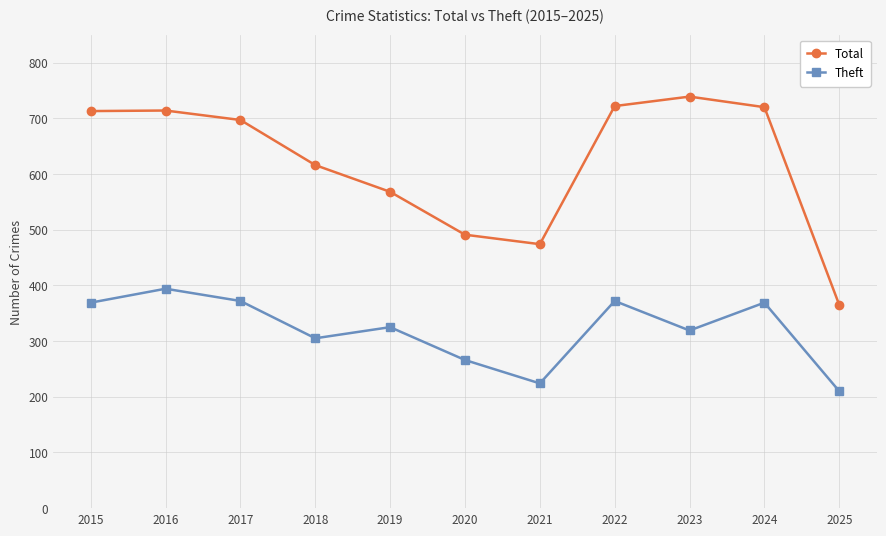

At which category is the sum across all series the highest?

2016